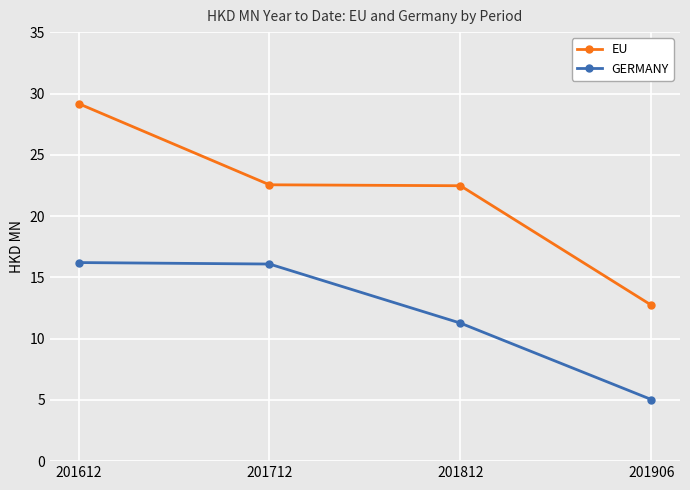

The value of EU at 201712 is 6.0. True or false?

False